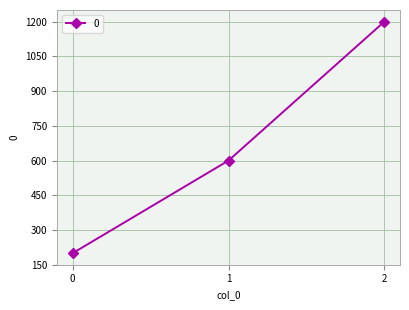

What is the greatest value displayed?

1200